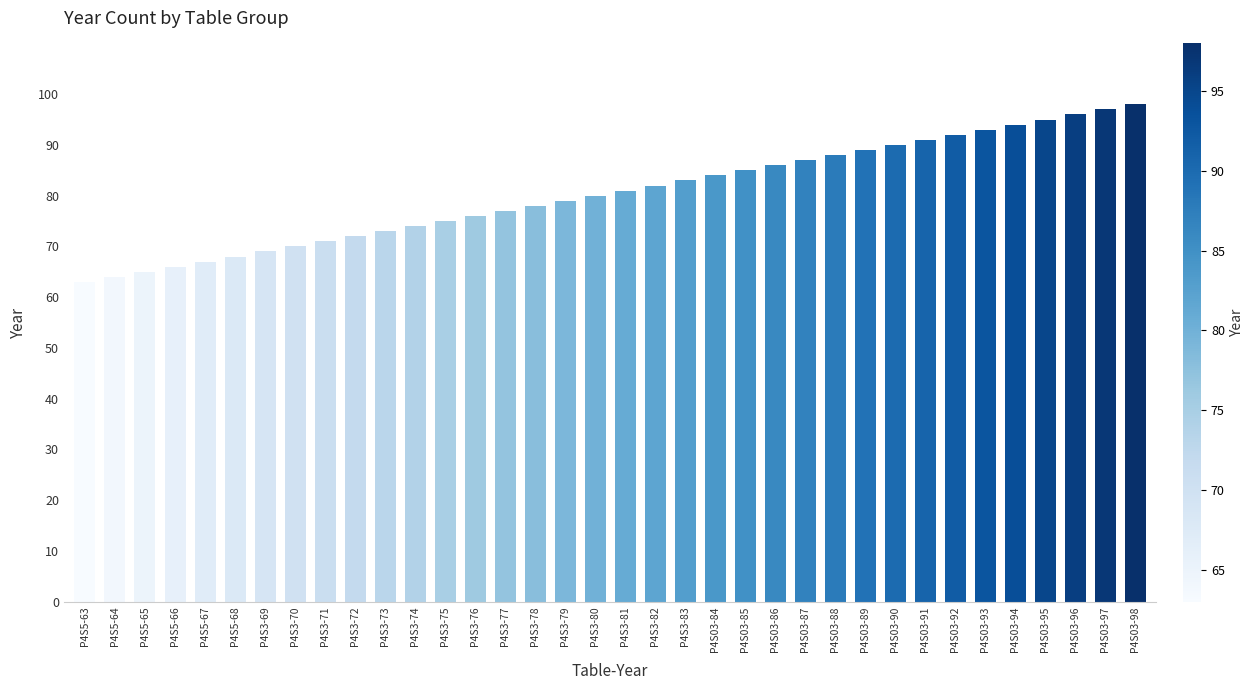

Rank the categories by value from highest to lowest.

P4S03-98, P4S03-97, P4S03-96, P4S03-95, P4S03-94, P4S03-93, P4S03-92, P4S03-91, P4S03-90, P4S03-89, P4S03-88, P4S03-87, P4S03-86, P4S03-85, P4S03-84, P4S3-83, P4S3-82, P4S3-81, P4S3-80, P4S3-79, P4S3-78, P4S3-77, P4S3-76, P4S3-75, P4S3-74, P4S3-73, P4S3-72, P4S3-71, P4S3-70, P4S3-69, P4S5-68, P4S5-67, P4S5-66, P4S5-65, P4S5-64, P4S5-63